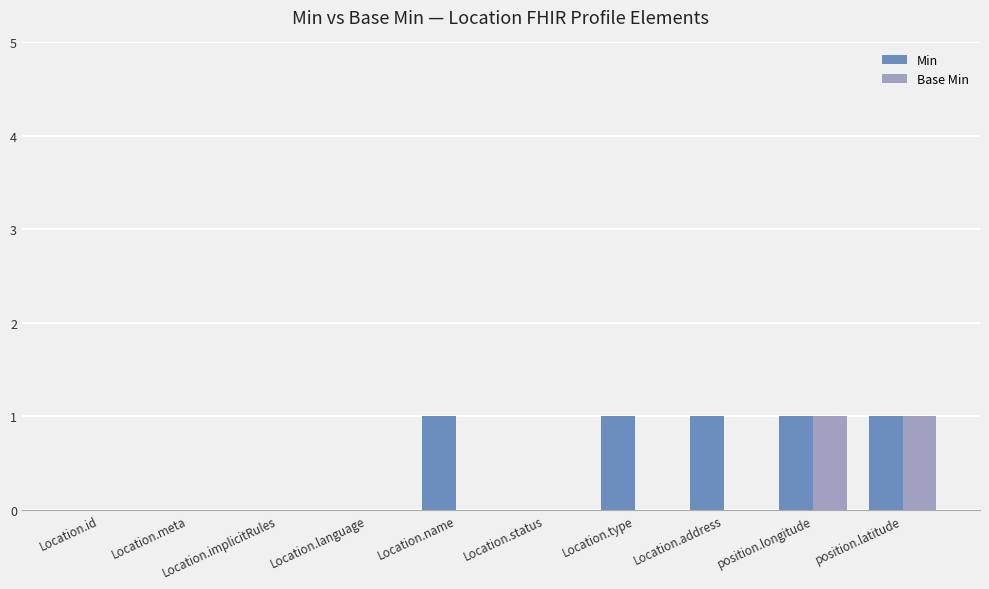

Which series changed the most between Location.type and position.latitude?

Base Min